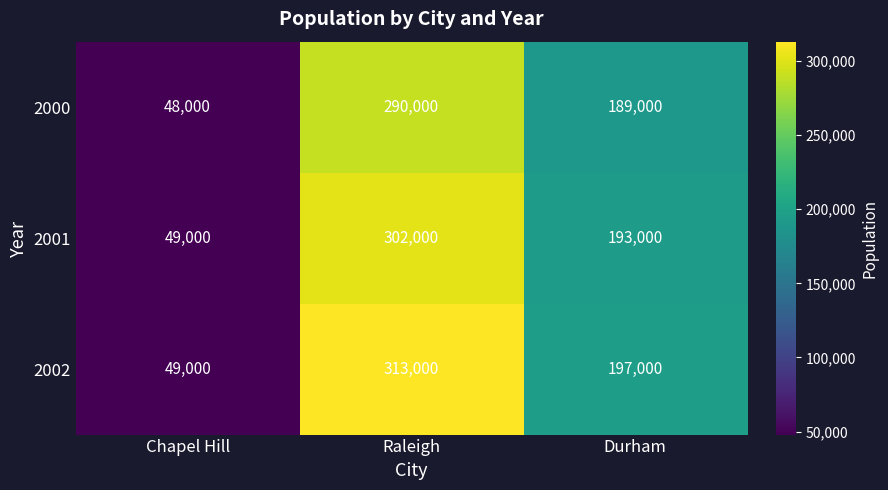

What is the highest value of the 2002 series?

313000